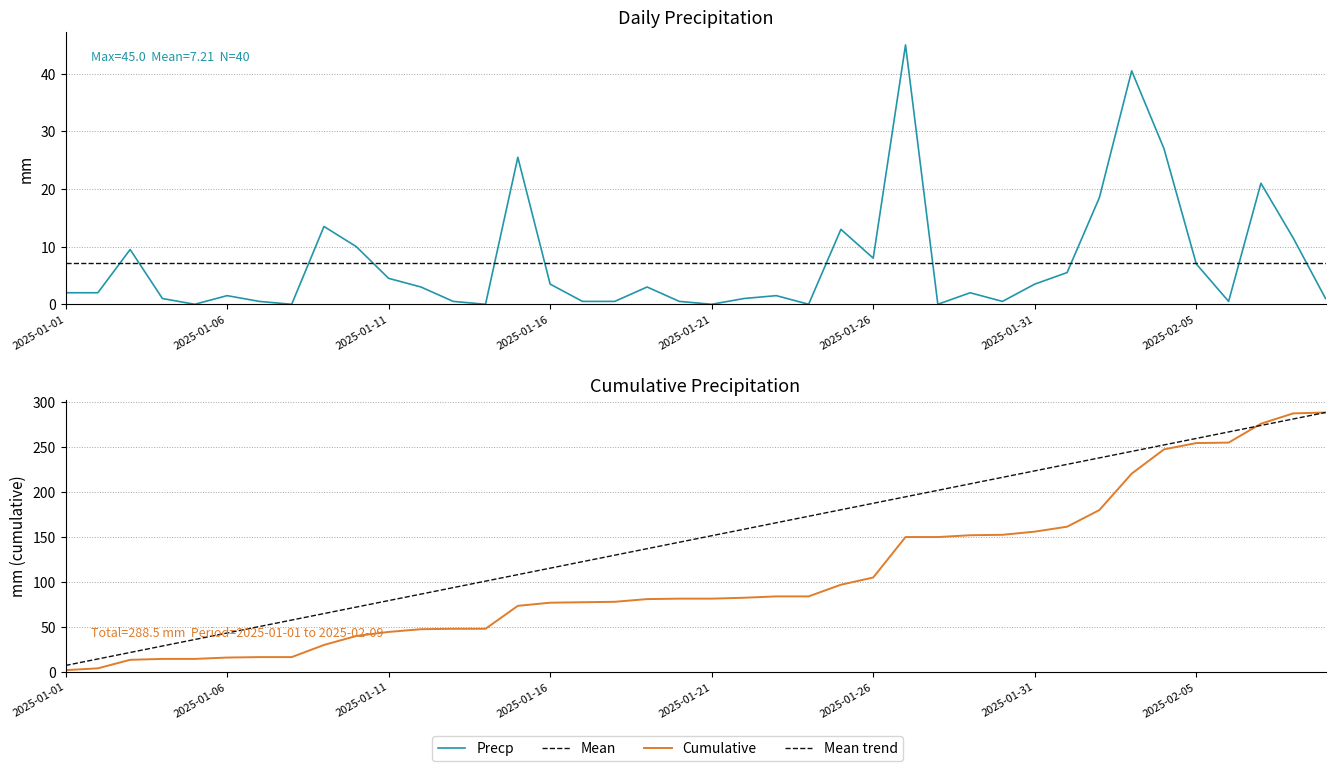

Is this an area chart (filled region under the line)?

No